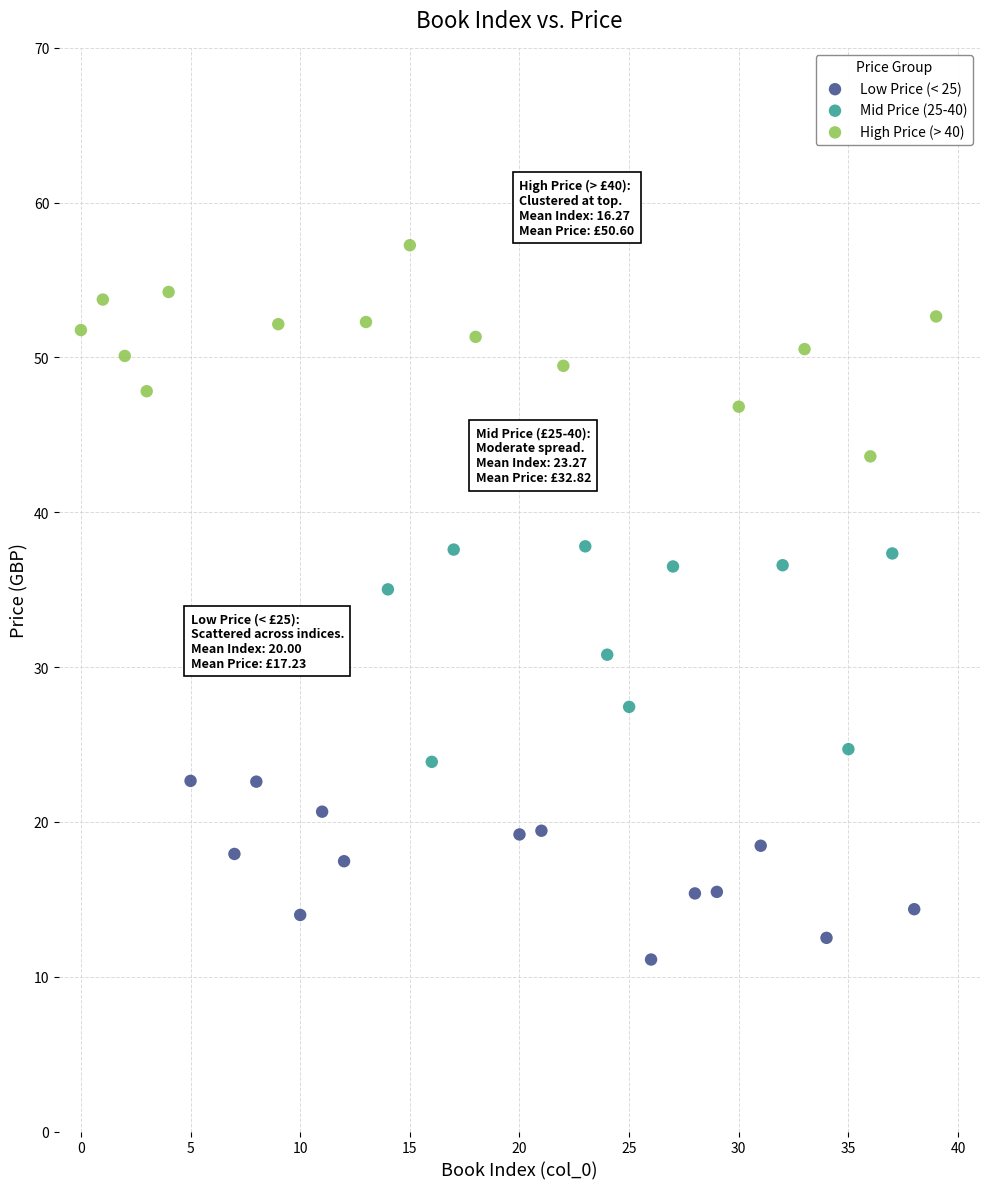

Which series reaches the maximum Y coordinate?

High Price (> 40)